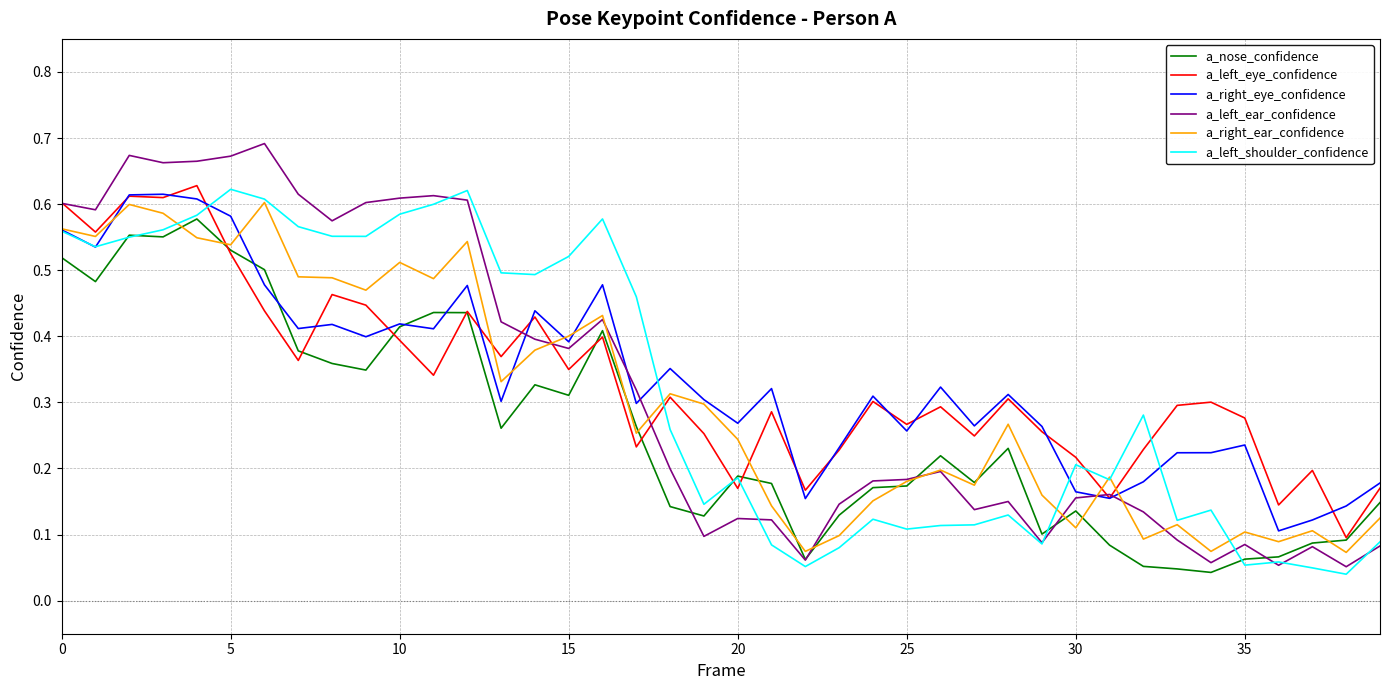

Count the a_right_ear_confidence values in the range 0 to 1.

40